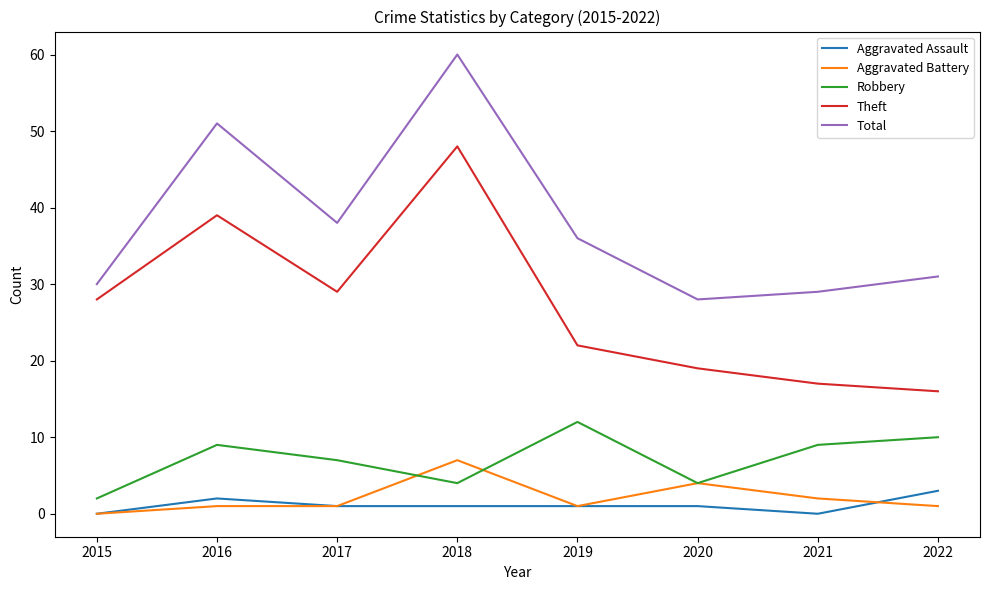

Rank the series by their maximum value, from highest to lowest.

Total, Theft, Robbery, Aggravated Battery, Aggravated Assault